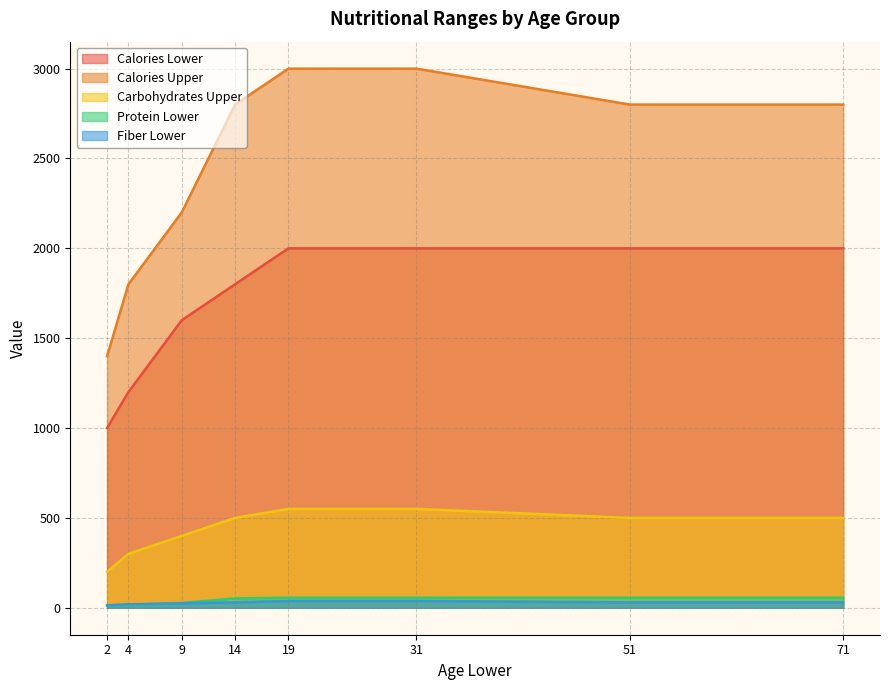

What is the average value of the Carbohydrates Upper series?

438